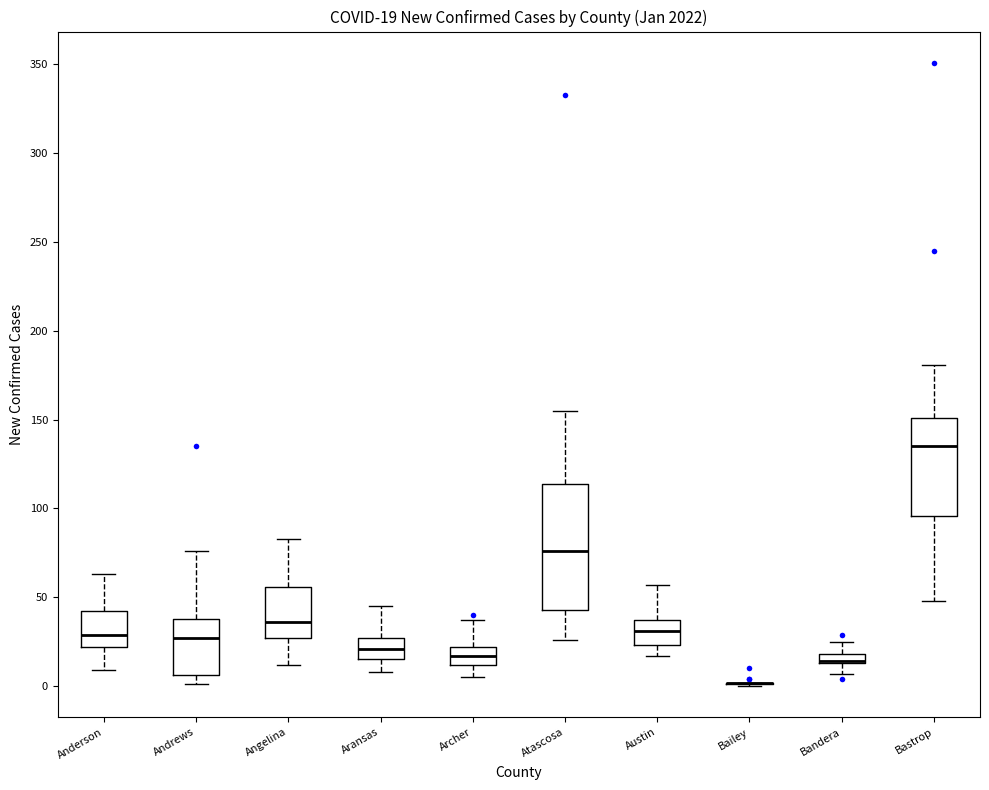

Which box is the tallest, from its lower edge to its upper edge?

Atascosa